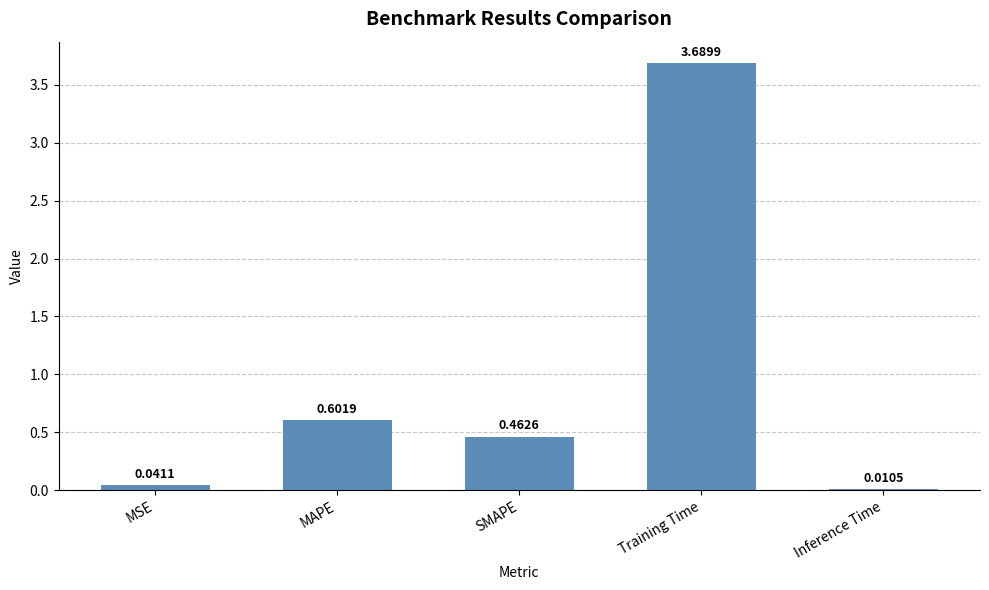

Where is the data nearest to the value 1?

MAPE